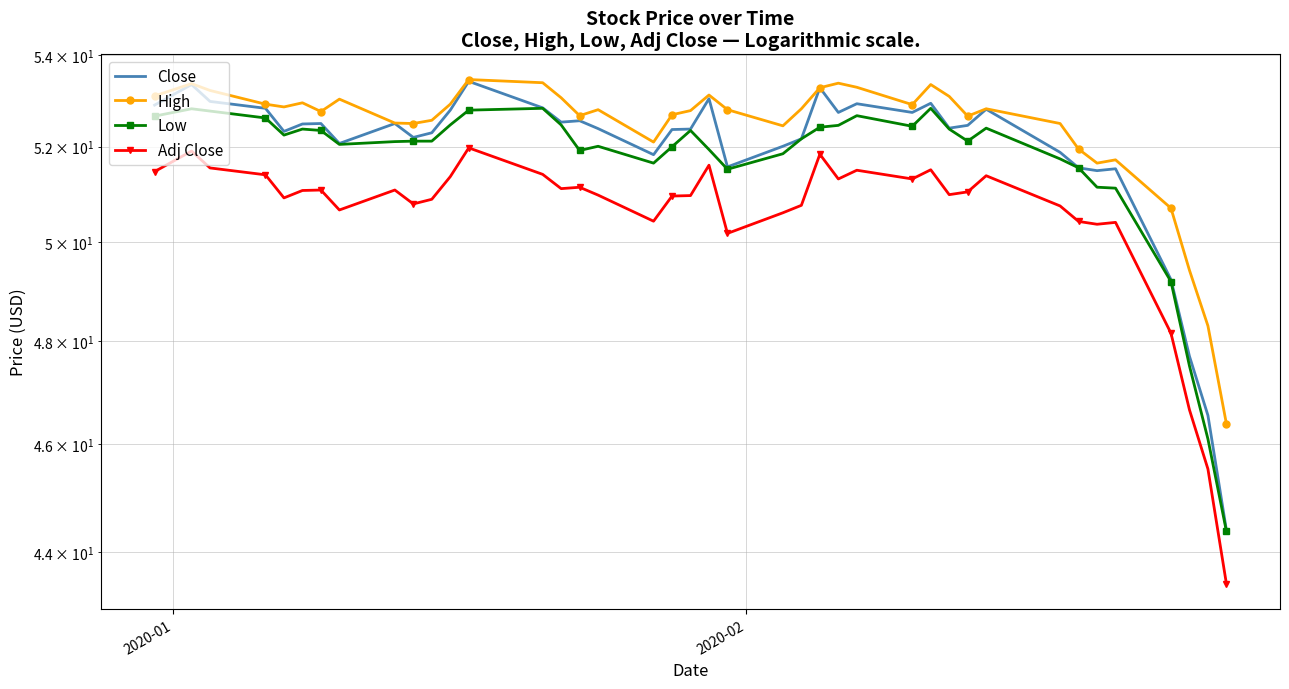

Is it true that High equals 13.4 at 33?

False